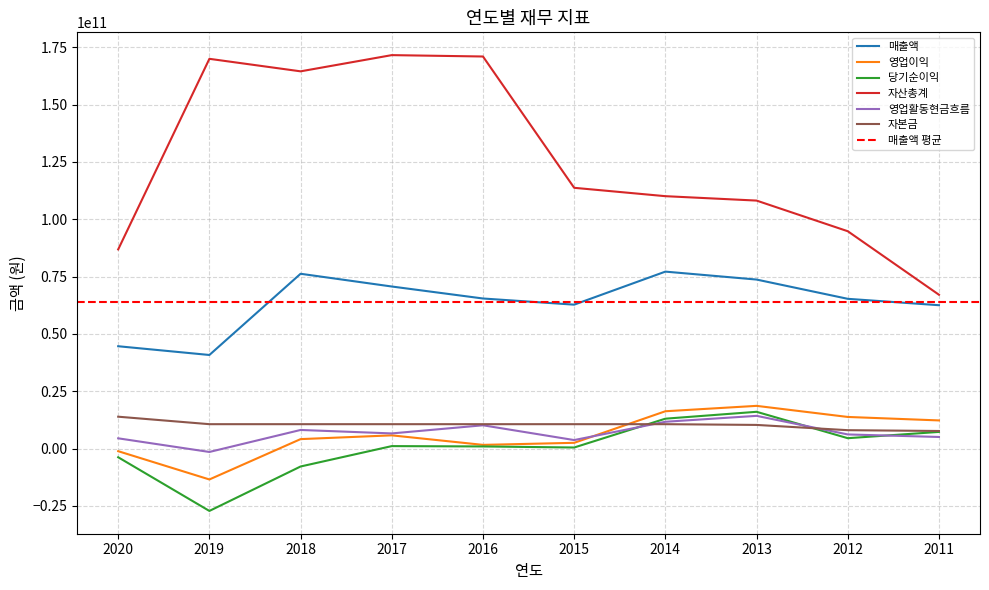

Reading left to right, transcribe all the data shown in this chart.

매출액: 2020=44597591747	2019=40785485179	2018=76200156253	2017=70643136131	2016=65415904304	2015=62727442064	2014=77137145200	2013=73675699127	2012=65274786113	2011=62486856257
영업이익: 2020=-1164690499	2019=-13496180044	2018=4097757367	2017=5739385860	2016=1584180643	2015=2483600962	2014=16246650557	2013=18598695174	2012=13762782859	2011=12249266786
당기순이익: 2020=-3815843157	2019=-27219159056	2018=-7840095944	2017=1050839365	2016=902015686	2015=439144348	2014=13008305212	2013=16008332089	2012=4499777991	2011=7237922209
자산총계: 2020=86820392467	2019=169930838933	2018=164474399724	2017=171544134379	2016=170945345609	2015=113685289647	2014=110036507717	2013=108113000005	2012=94751484772	2011=67051468086
영업활동현금흐름: 2020=4443223982	2019=-1504517296	2018=8089760867	2017=6580291602	2016=10127609820	2015=3683827265	2014=11662895570	2013=14242424770	2012=6134145640	2011=5032456153
자본금: 2020=13873212000	2019=10611580000	2018=10611580000	2017=10611580000	2016=10611580000	2015=10611580000	2014=10611580000	2013=10286580000	2012=7992498500	2011=7642500000